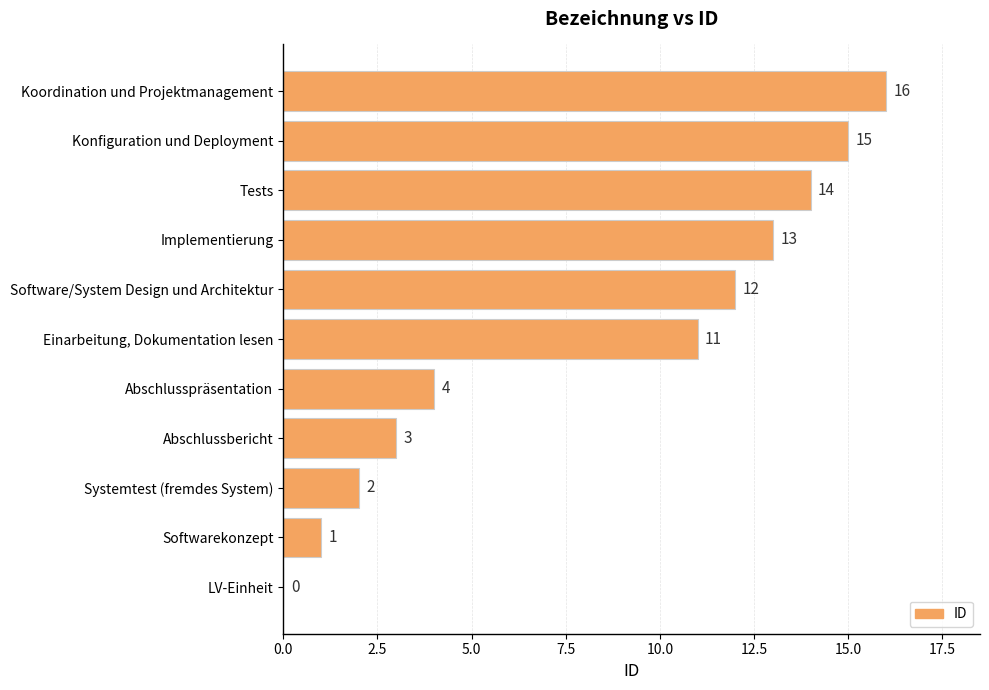

Reading bottom to top, list all the values displayed in this chart.

LV-Einheit=0	Softwarekonzept=1	Systemtest (fremdes System)=2	Abschlussbericht=3	Abschlusspräsentation=4	Einarbeitung, Dokumentation lesen=11	Software/System Design und Architektur=12	Implementierung=13	Tests=14	Konfiguration und Deployment=15	Koordination und Projektmanagement=16